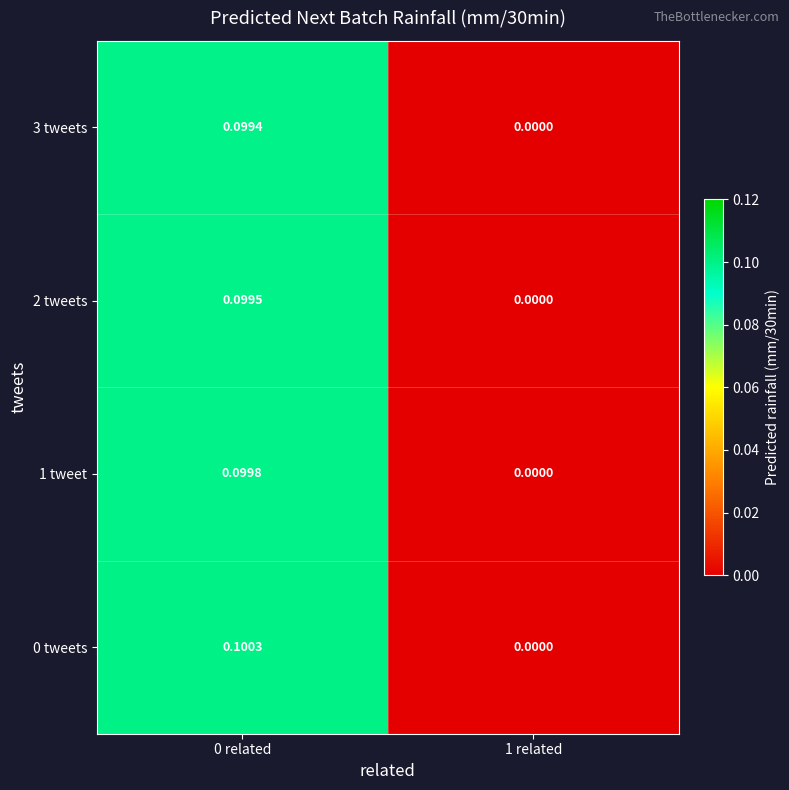

What is the total value across all series at 0 related?

0.4